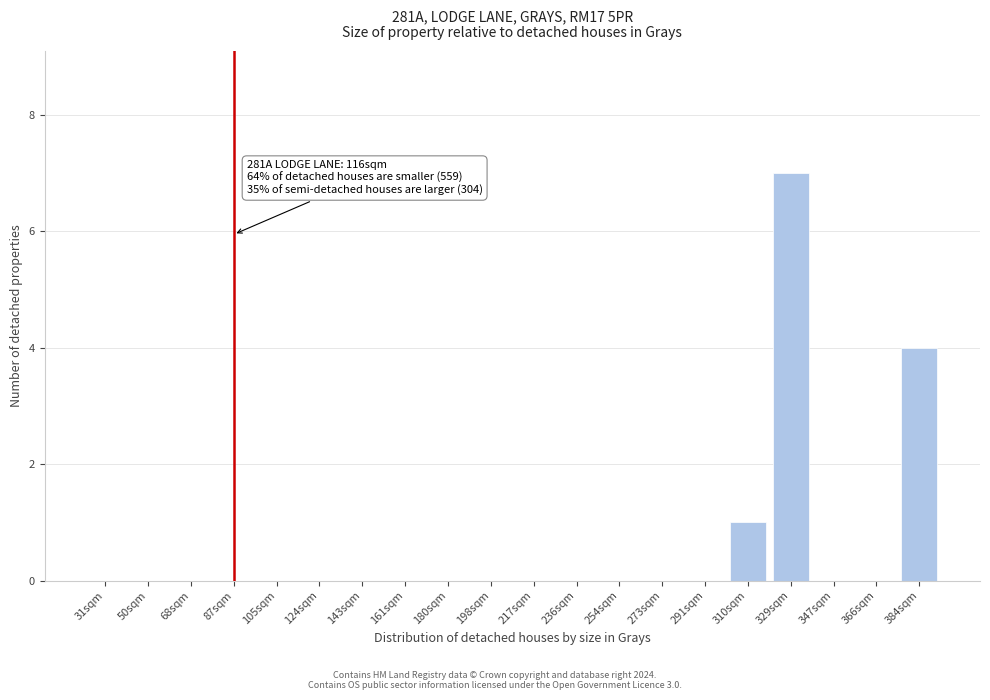

Reading left to right, transcribe all the data shown in this chart.

31sqm=0	50sqm=0	68sqm=0	87sqm=0	105sqm=0	124sqm=0	143sqm=0	161sqm=0	180sqm=0	198sqm=0	217sqm=0	236sqm=0	254sqm=0	273sqm=0	291sqm=0	310sqm=1	329sqm=7	347sqm=0	366sqm=0	384sqm=4